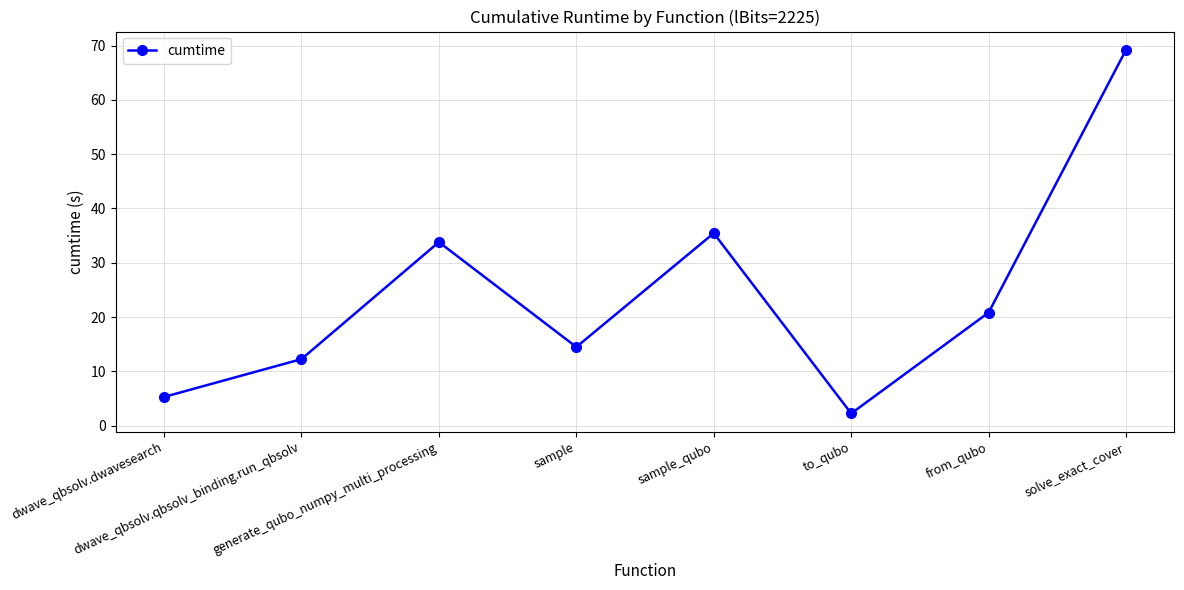

Rank the categories by value from lowest to highest.

to_qubo, dwave_qbsolv.dwavesearch, dwave_qbsolv.qbsolv_binding.run_qbsolv, sample, from_qubo, generate_qubo_numpy_multi_processing, sample_qubo, solve_exact_cover